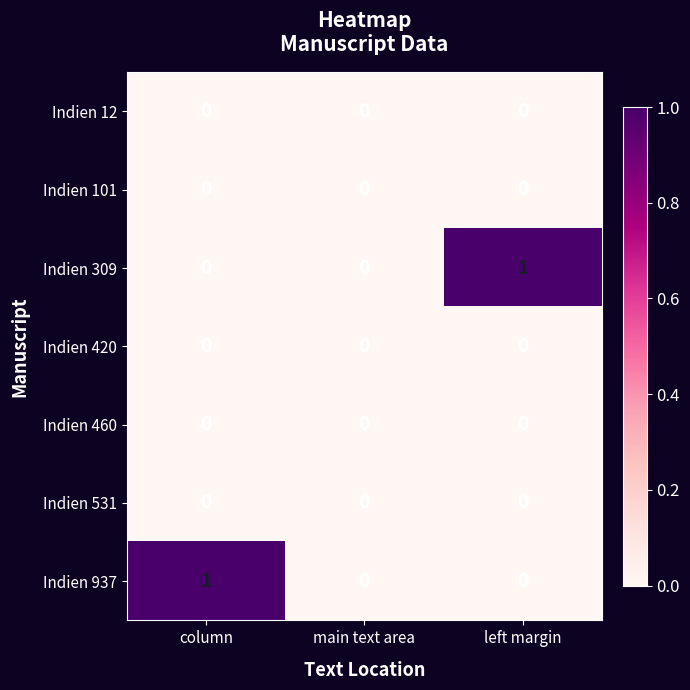

Reading left to right, list all the values displayed in this chart.

Indien 12: 0	0	0
Indien 101: 0	0	0
Indien 309: 0	0	1
Indien 420: 0	0	0
Indien 460: 0	0	0
Indien 531: 0	0	0
Indien 937: 1	0	0